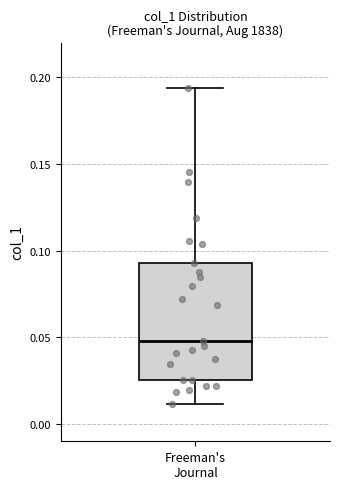

Transcribe this box plot: give where the median line is, the range the box spans, and where the two whiskers end, as read against the y-axis. The values are not printed on the chart, so give them approximately, as read against the axis.

median 0.050, box 0.025 to 0.095, whiskers 0.010 to 0.195